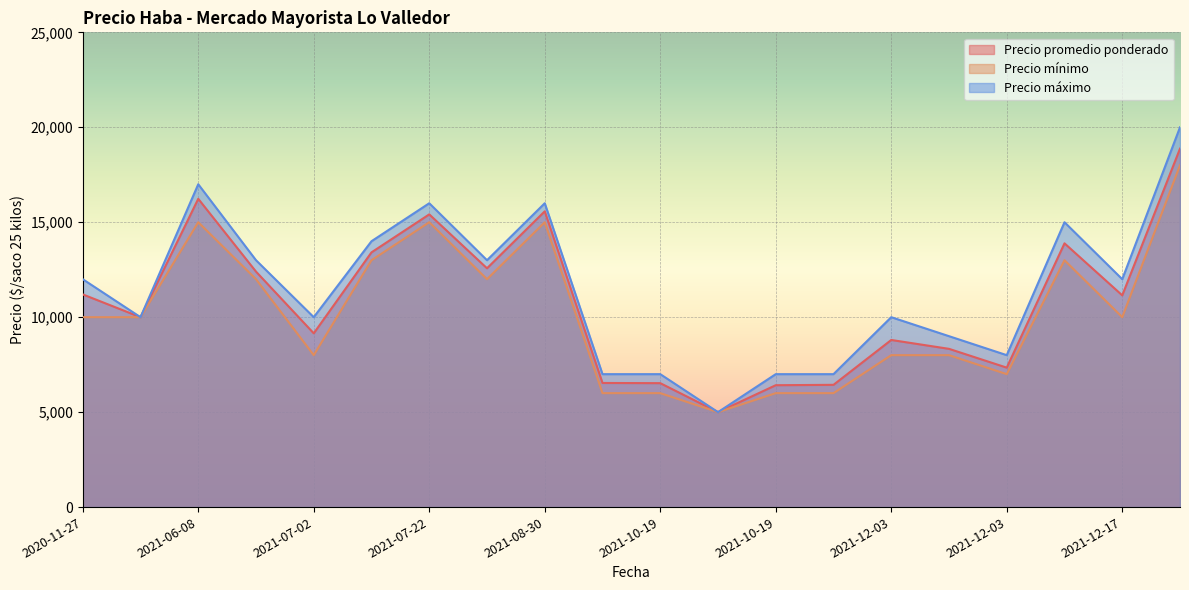

How many lines are shown in the chart?

3